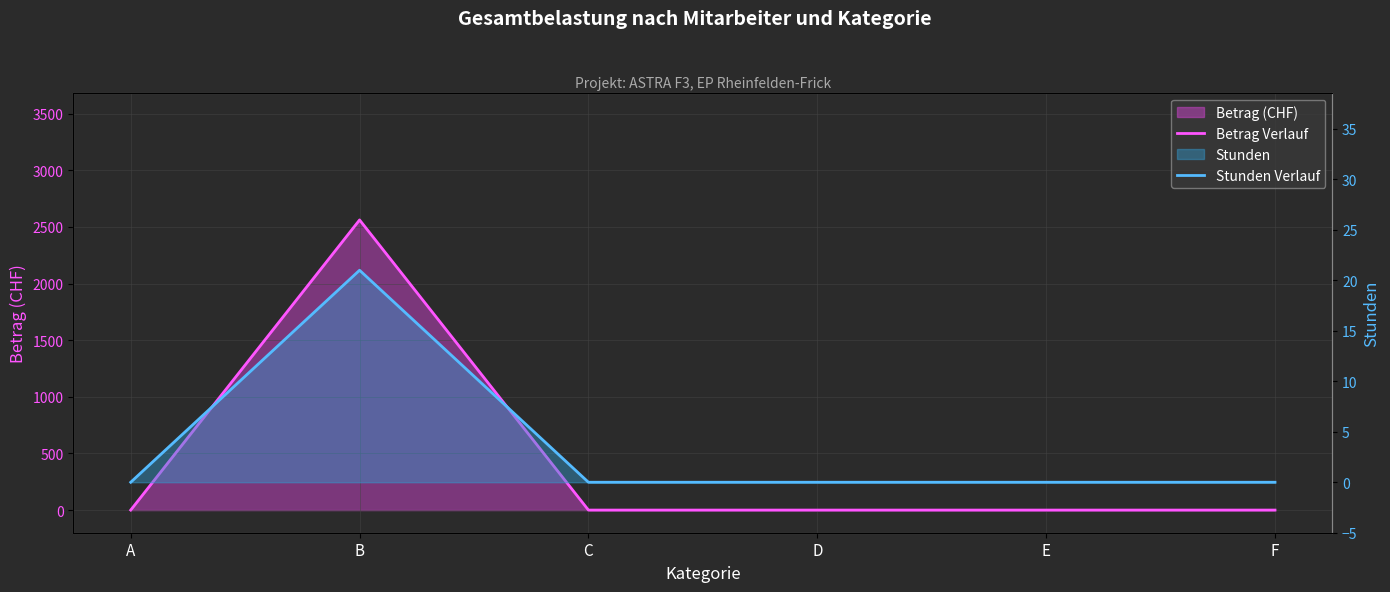

Reading left to right, extract all data points from this chart.

Betrag Verlauf: A=0	B=2562	C=0	D=0	E=0	F=0
Stunden Verlauf: A=0	B=21	C=0	D=0	E=0	F=0